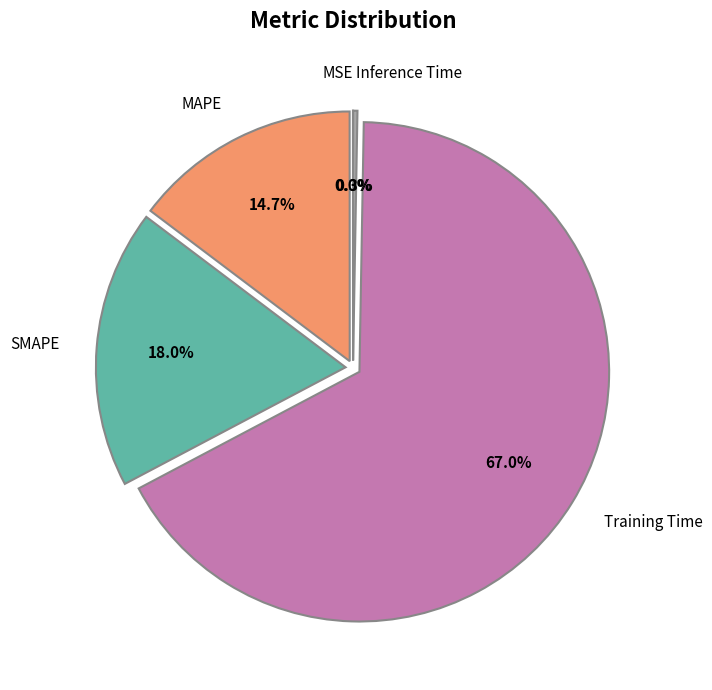

Rank the categories by value from highest to lowest.

Training Time, SMAPE, MAPE, Inference Time, MSE